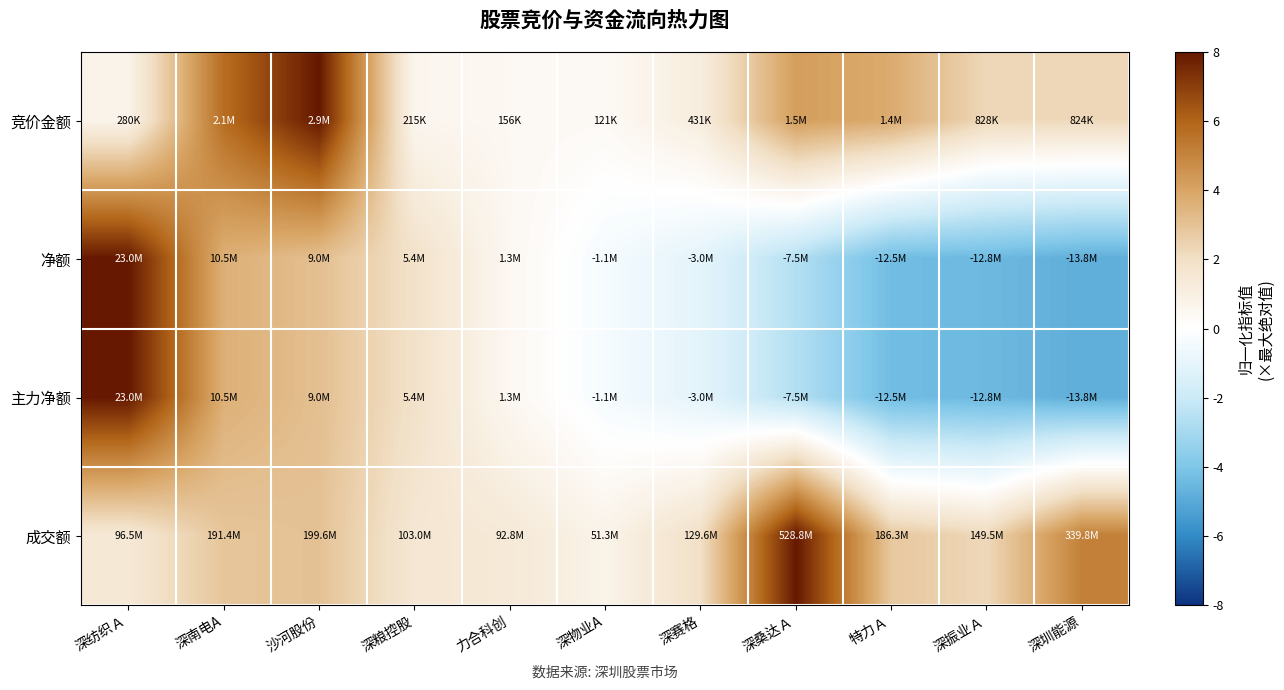

Count the number of categories in the chart.

11